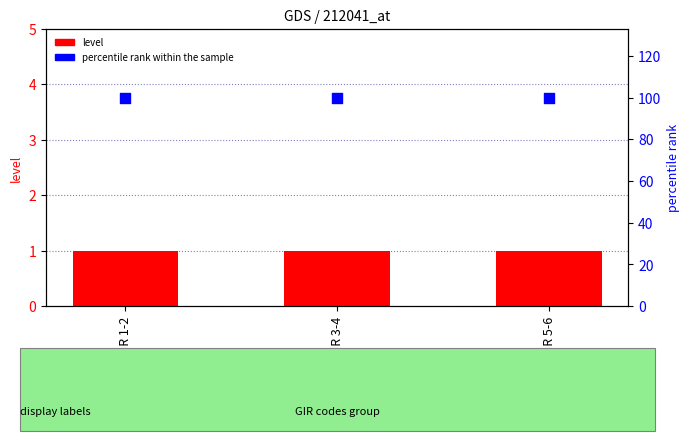

What are all the series names shown in the legend?

level, percentile rank within the sample